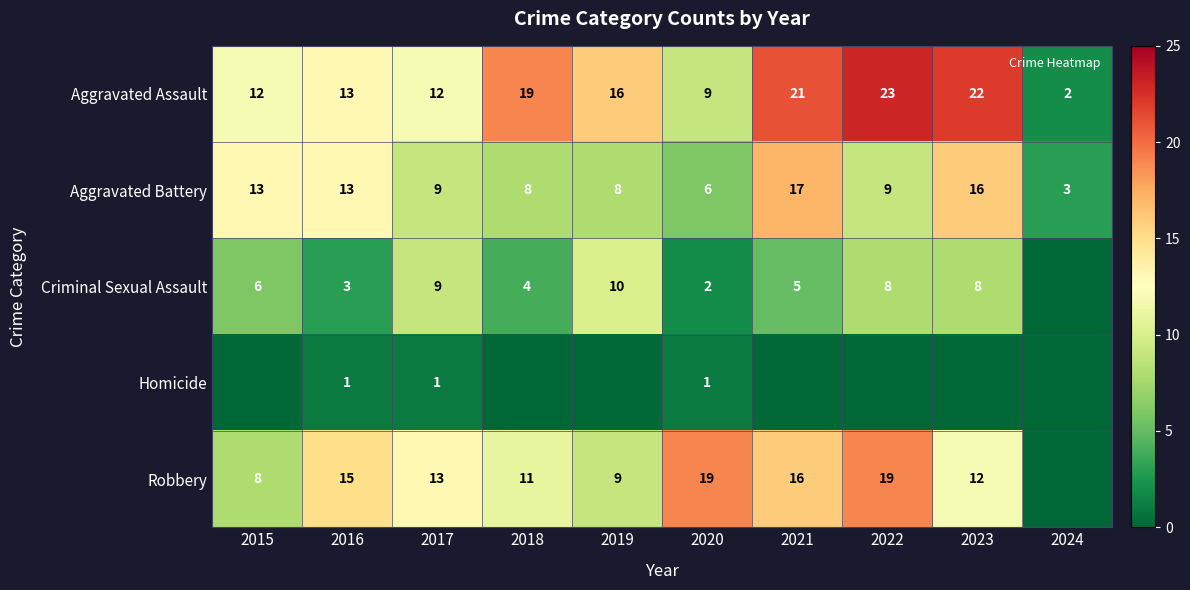

Is it true that Aggravated Battery equals 3 at 2024?

True